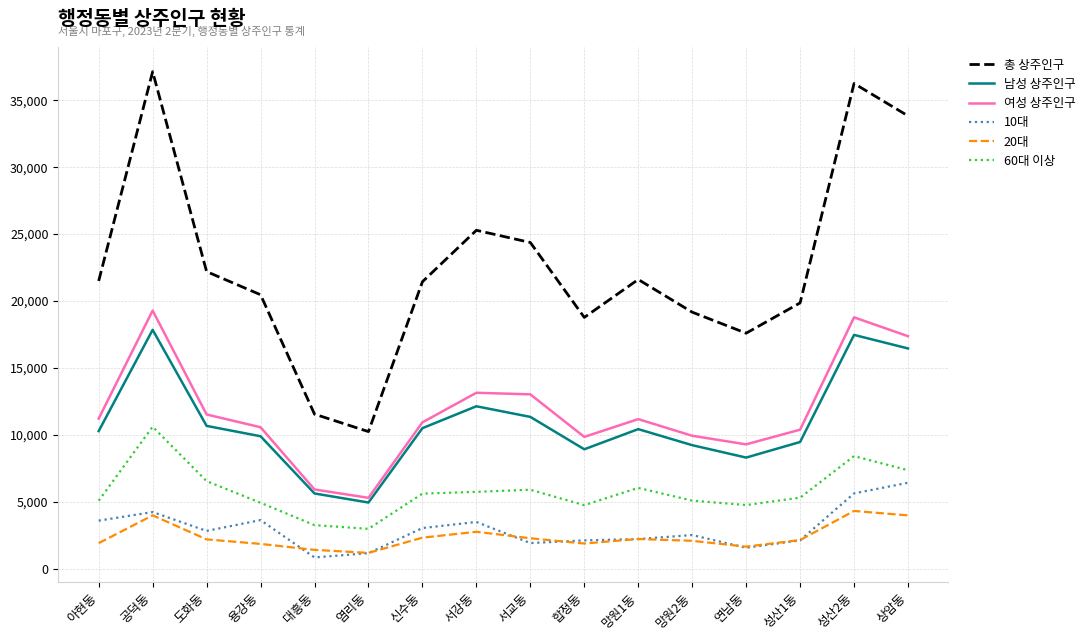

What is the difference between the 남성 상주인구 values at 염리동 and 상암동?

11509